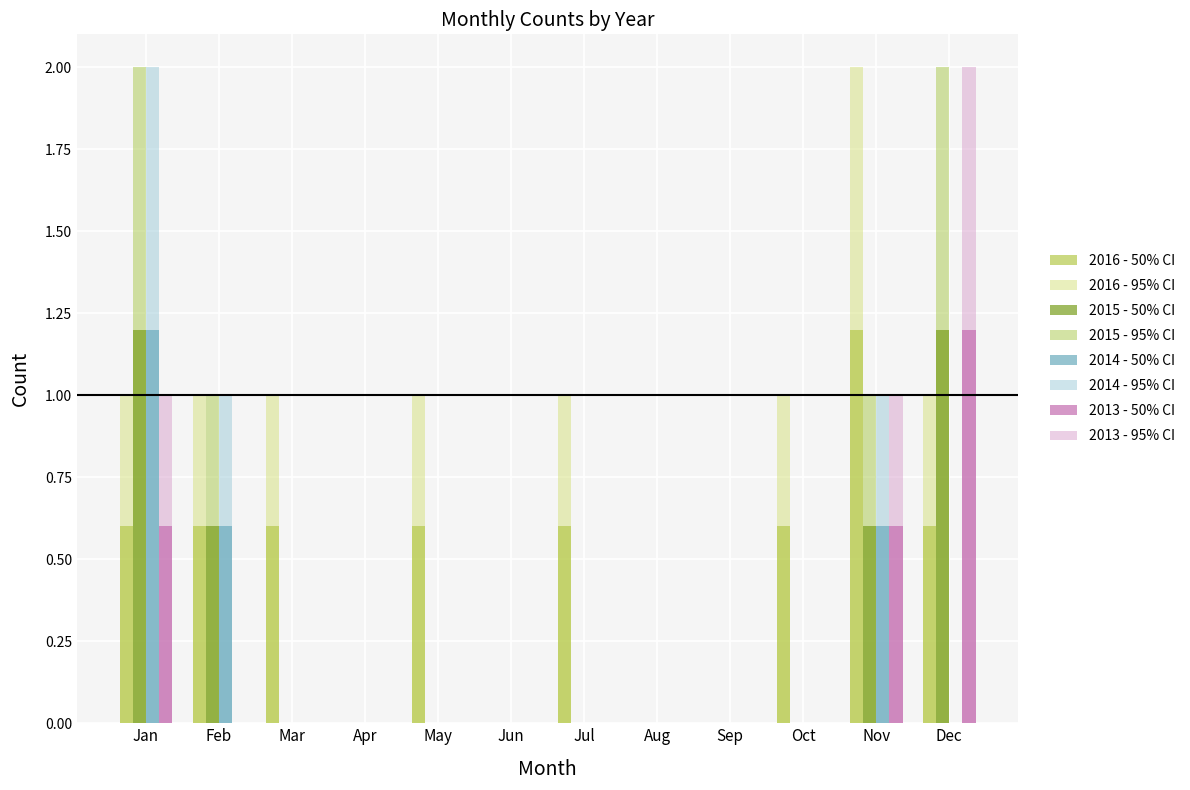

Between May and Feb, which is larger?

May